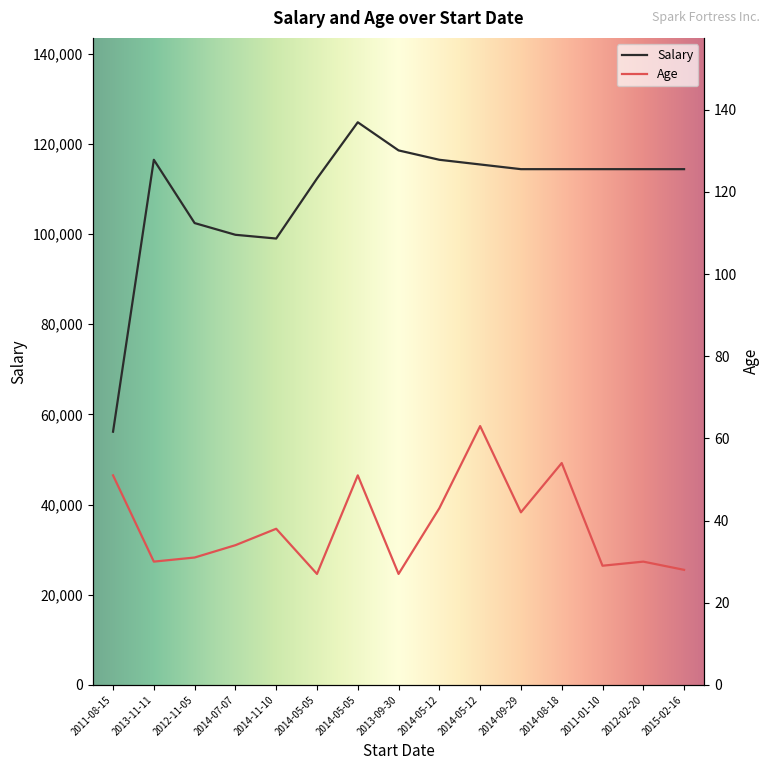

What is the sum of the Salary values at 2012-11-05 and 2014-05-12?

217880